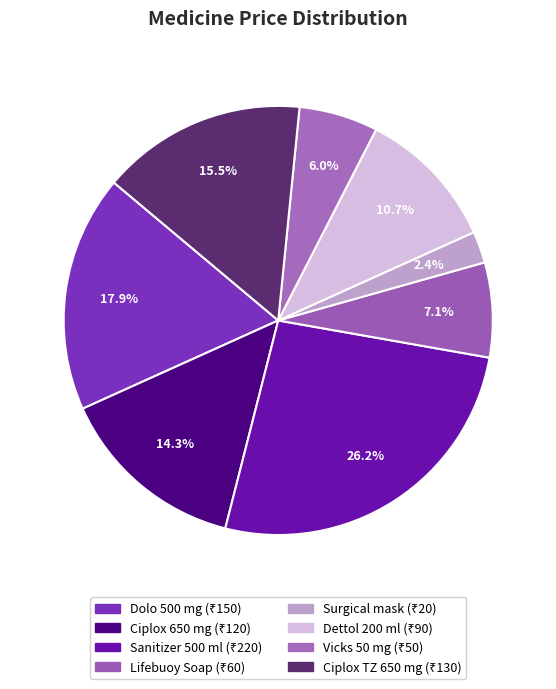

Which slice is the largest?

Sanitizer 500 ml